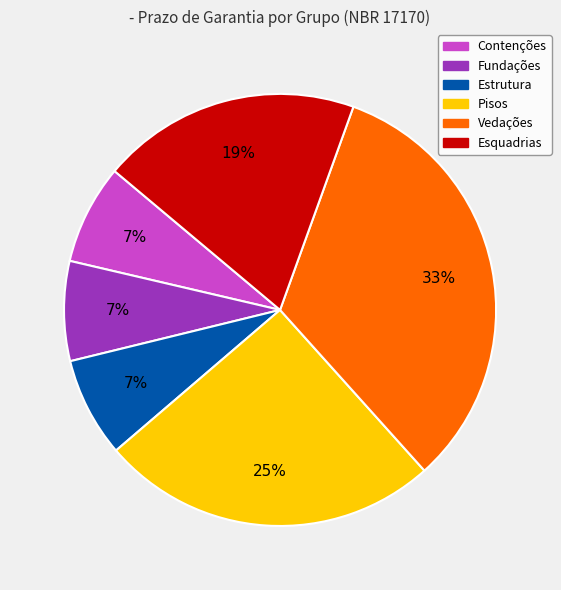

Count the number of slices in the pie.

6